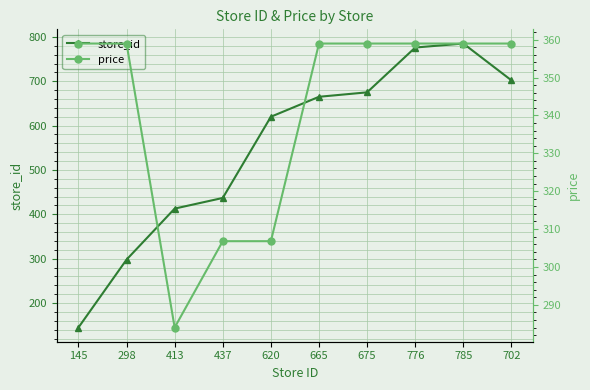

What is the difference between the second highest and minimum values in the price series?

75.0